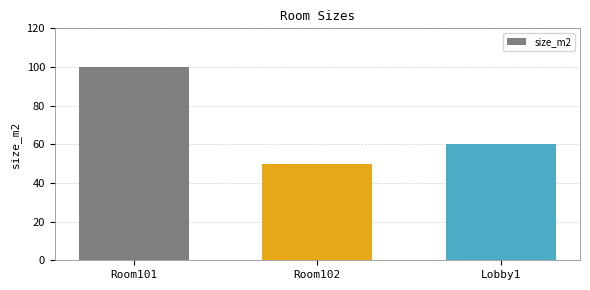

Reading right to left, list all the values displayed in this chart.

Lobby1=60	Room102=50	Room101=100